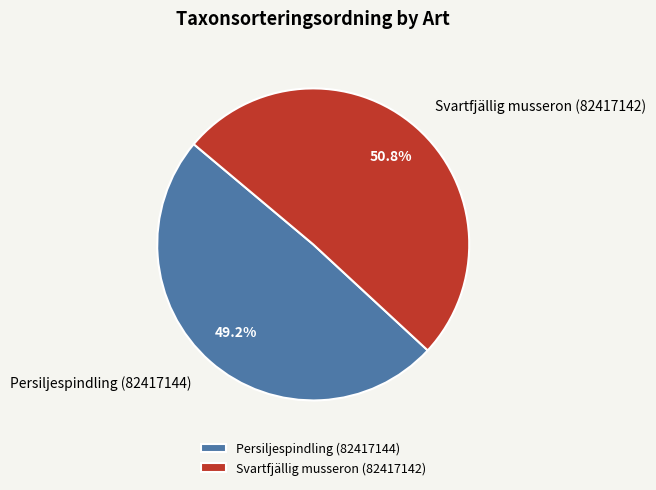

What is the smallest slice in the pie chart?

Persiljespindling (82417144)